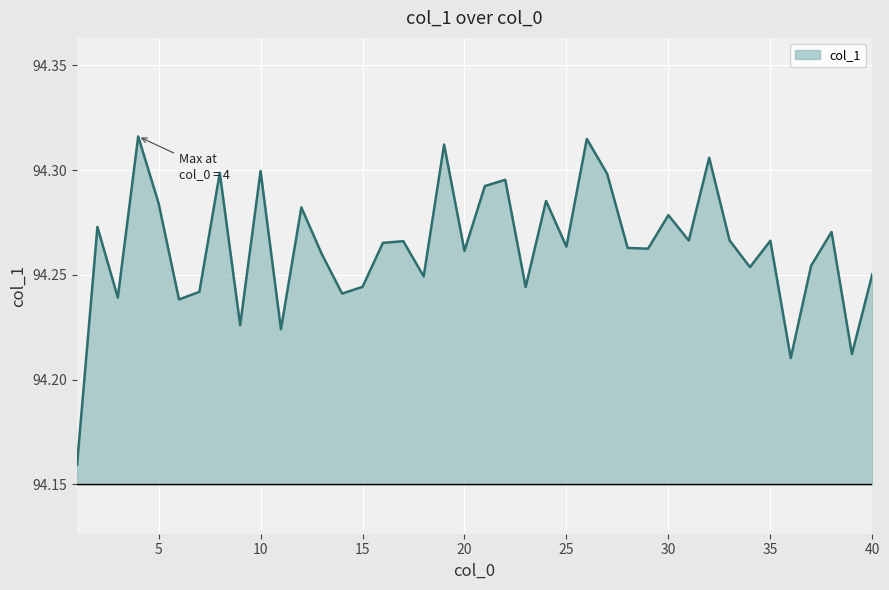

True or false: the data shows 26.2 at 35.

False